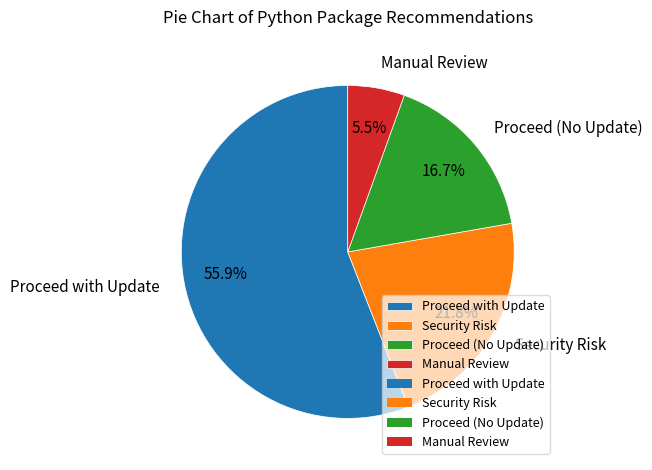

Rank the categories by value from lowest to highest.

Manual Review, Proceed (No Update), Security Risk, Proceed with Update